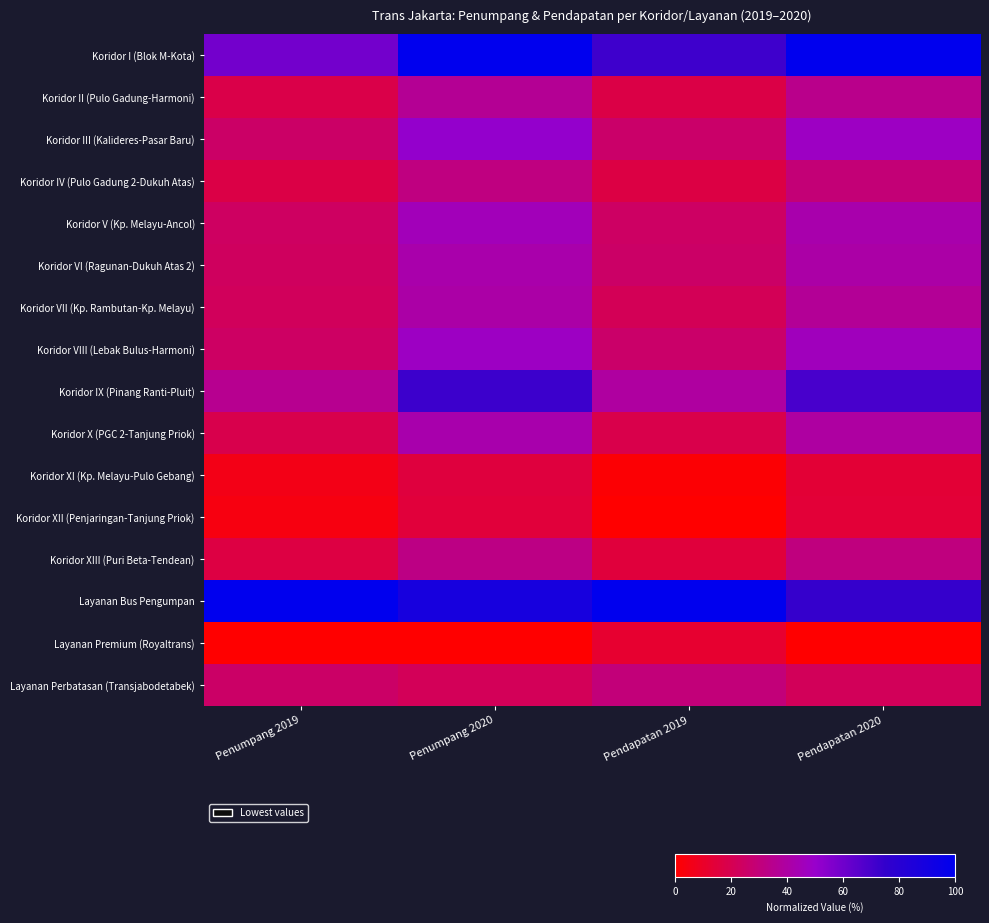

What is the difference between the highest and lowest values at Pendapatan 2020?

1.0